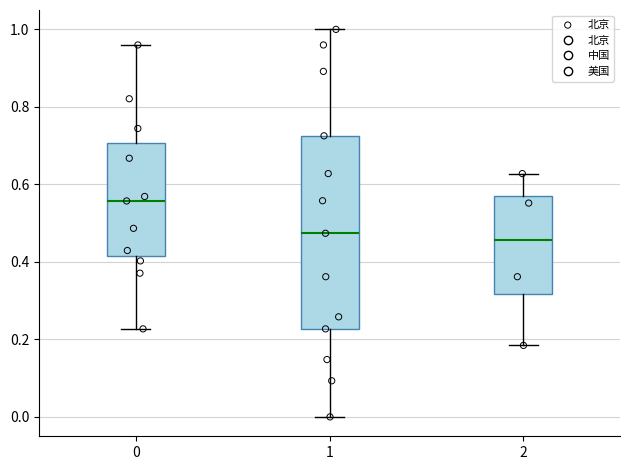

Which box is the tallest, from its lower edge to its upper edge?

1